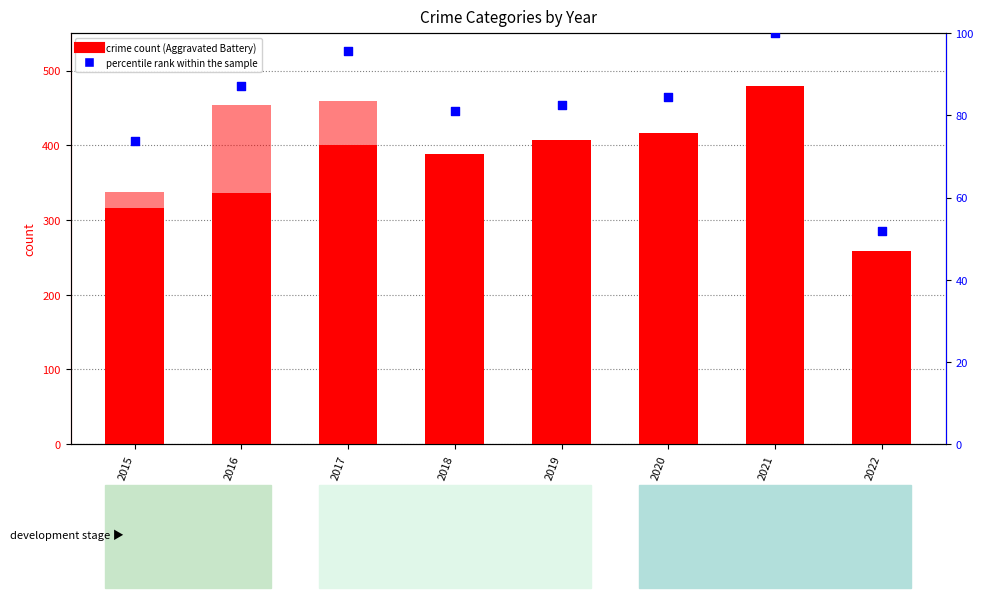

At how many categories does at least one series exceed 153?

8